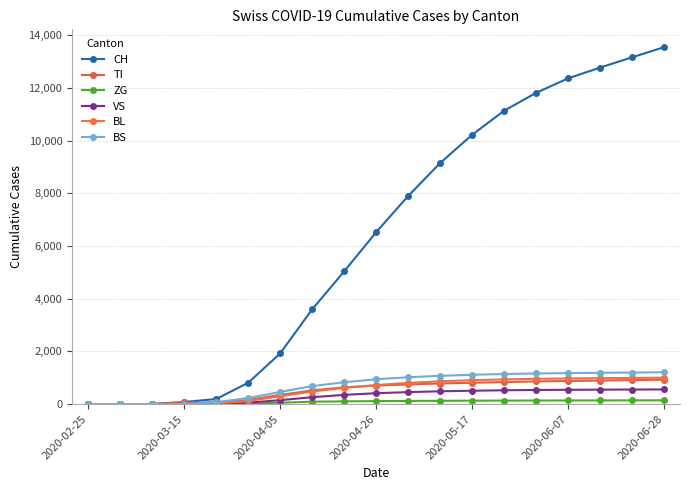

Which series has the largest total across all categories?

CH